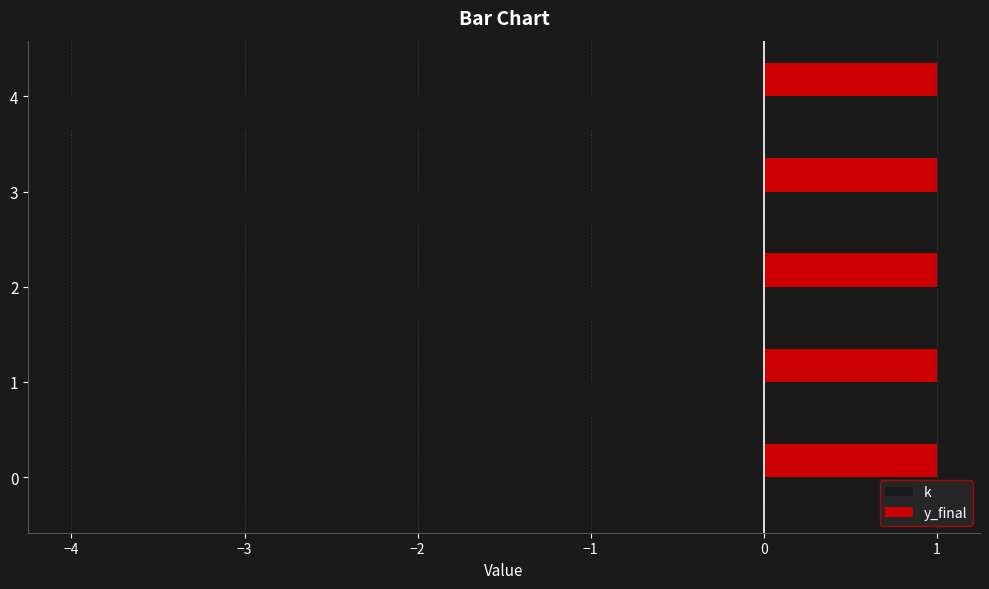

How many data points does each series have?

5